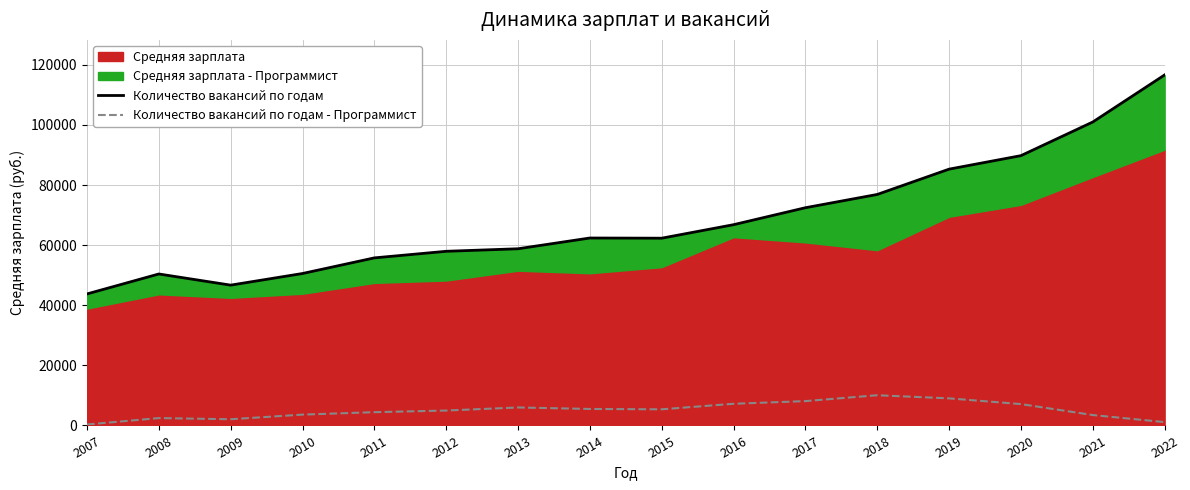

What is the difference between the second highest and second lowest values in the Количество вакансий по годам series?

54288